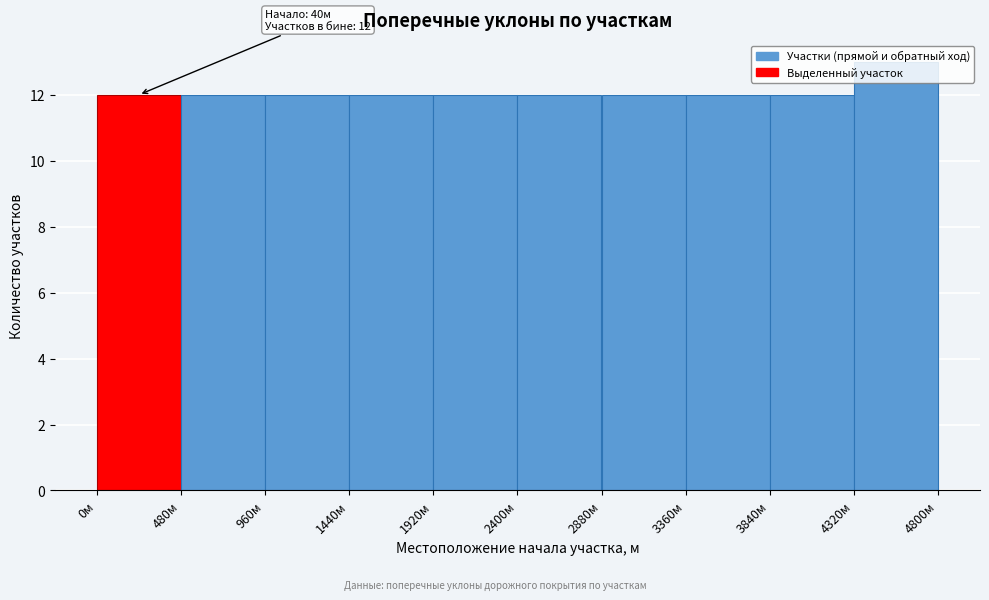

Over which range of the x-axis is the bar tallest?

4320 to 4800